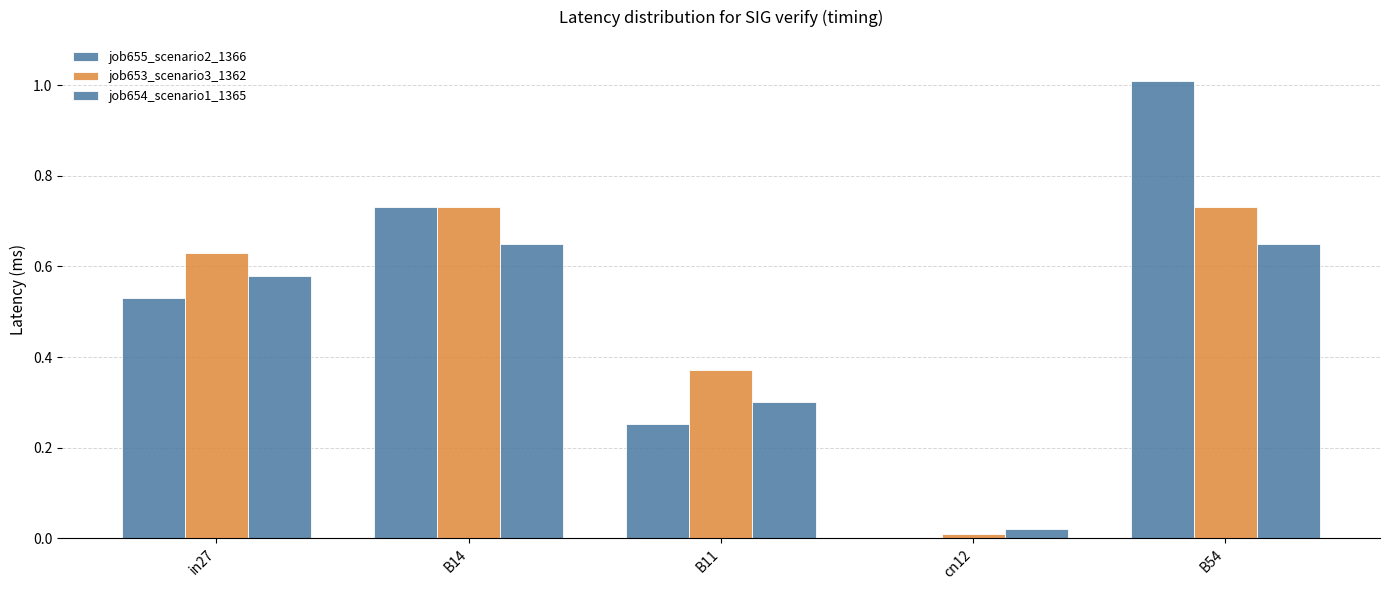

Which category has the highest value in the job654_scenario1_1365 series?

B14